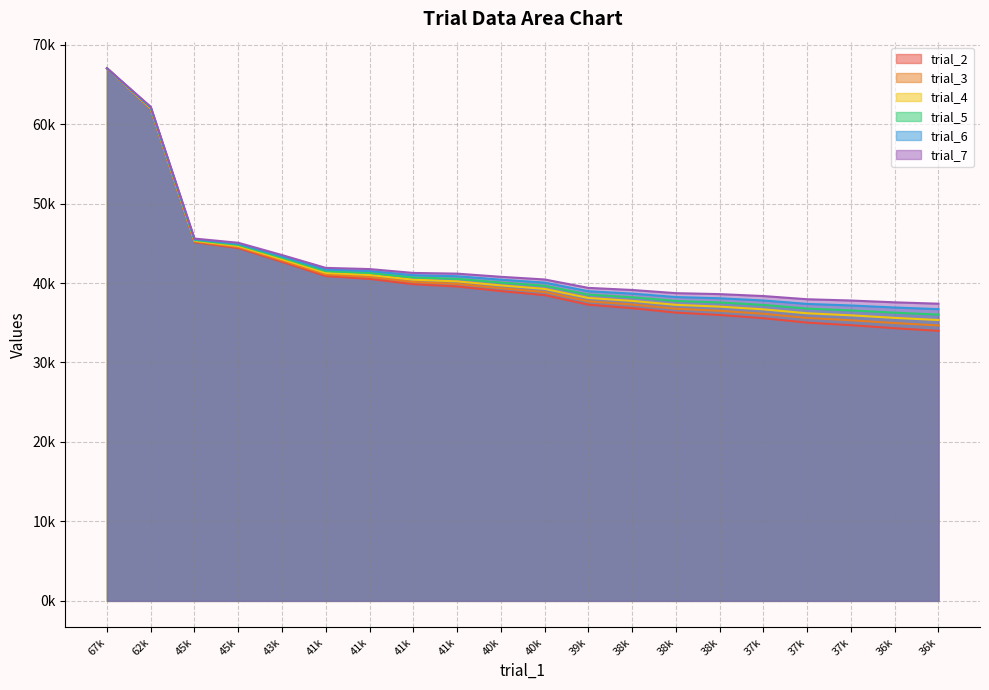

True or false: trial_2 and trial_6 cross at least once.

False